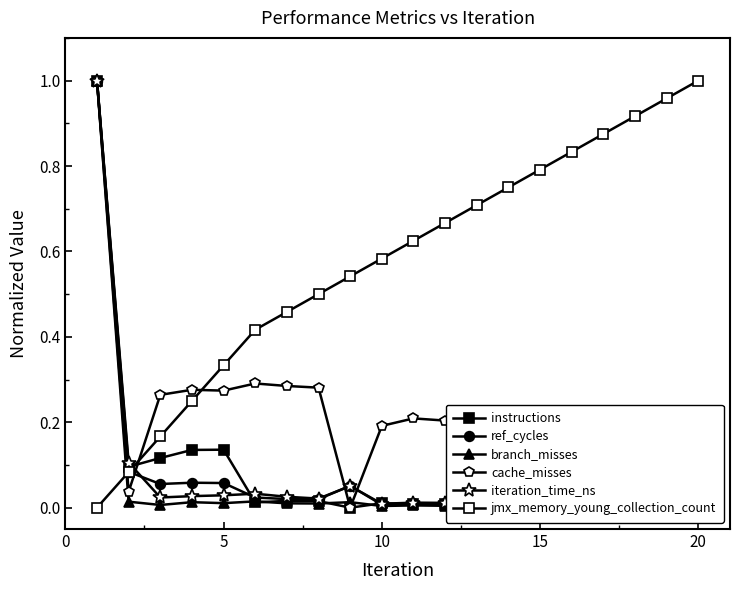

The jmx_memory_young_collection_count series shows 1.4 at 17. True or false?

False